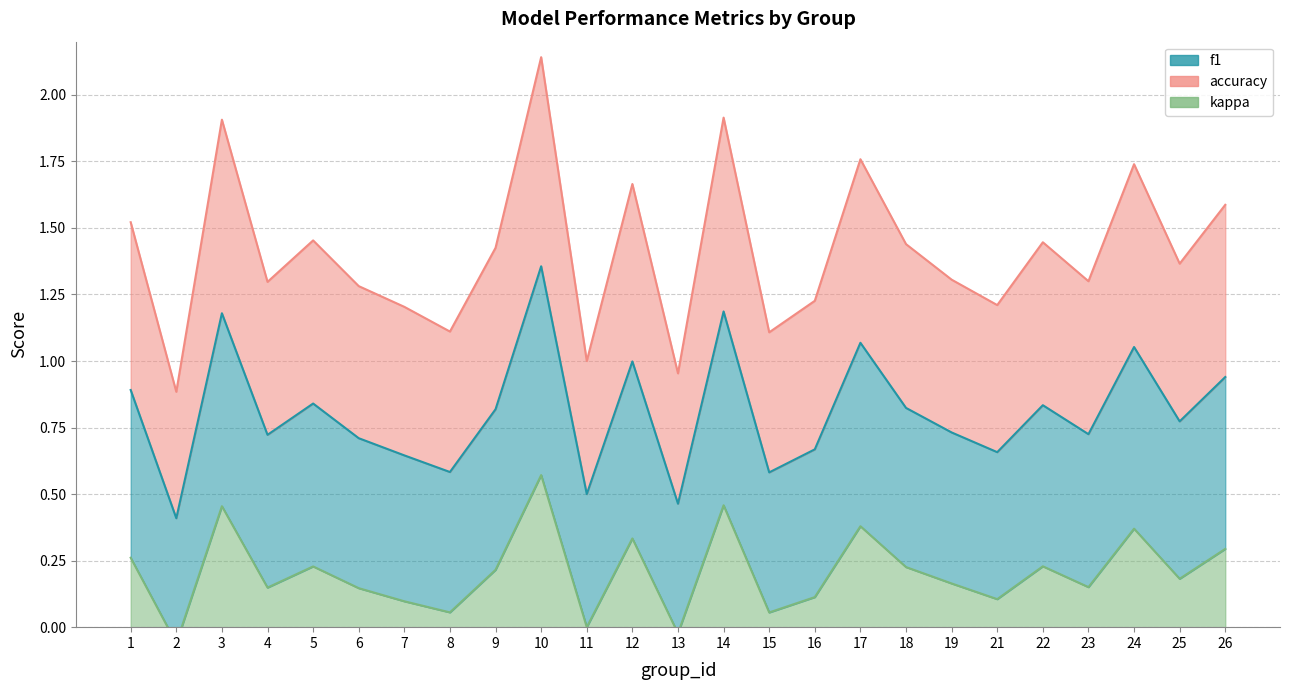

How many lines are shown in the chart?

3